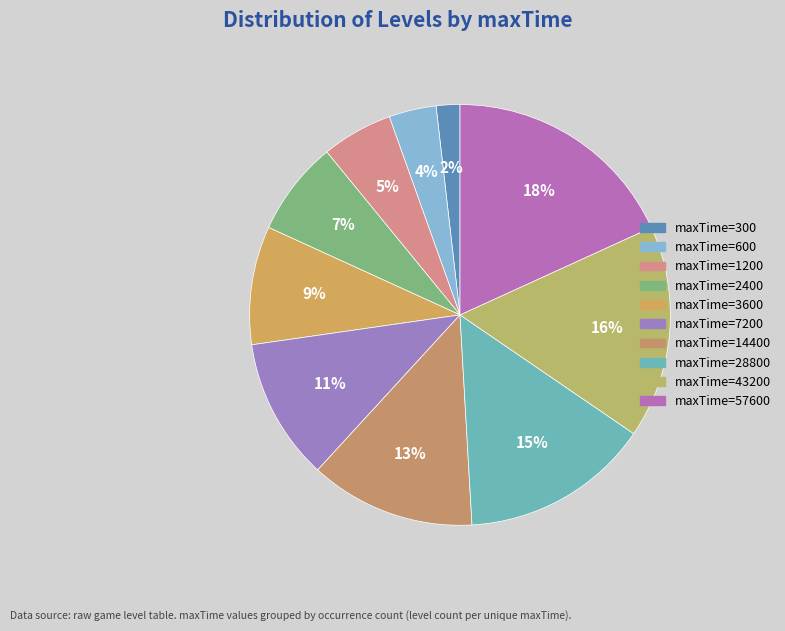

Does any single category account for the majority?

No